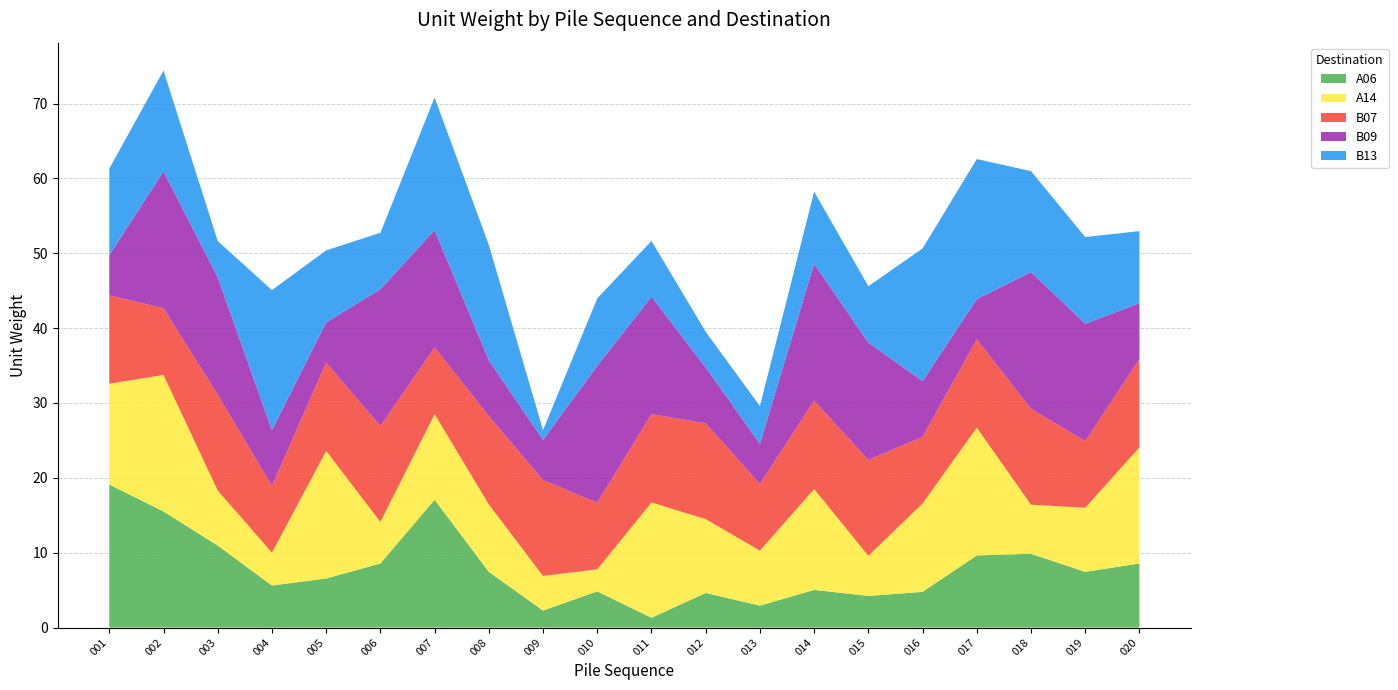

Reading left to right, what are all the values shown in this chart?

A06: 001=19.1	002=15.5	003=11.0	004=5.6	005=6.6	006=8.6	007=17.1	008=7.4	009=2.3	010=4.8	011=1.3	012=4.6	013=2.9	014=5.0	015=4.2	016=4.8	017=9.6	018=9.9	019=7.4	020=8.6
A14: 001=13.5	002=18.2	003=7.3	004=4.4	005=17.0	006=5.6	007=11.4	008=9.0	009=4.6	010=2.9	011=15.4	012=9.9	013=7.3	014=13.5	015=5.4	016=11.8	017=17.1	018=6.6	019=8.6	020=15.5
B07: 001=11.8	002=8.9	003=12.8	004=8.9	005=11.8	006=12.8	007=8.9	008=11.8	009=12.8	010=8.9	011=11.8	012=12.8	013=8.9	014=11.8	015=12.8	016=8.9	017=11.8	018=12.8	019=8.9	020=11.8
B09: 001=5.4	002=18.3	003=15.7	004=7.5	005=5.4	006=18.3	007=15.7	008=7.5	009=5.4	010=18.3	011=15.7	012=7.5	013=5.4	014=18.3	015=15.7	016=7.5	017=5.4	018=18.3	019=15.7	020=7.5
B13: 001=11.6	002=13.5	003=4.8	004=18.7	005=9.6	006=7.5	007=17.7	008=15.4	009=1.3	010=9.0	011=7.5	012=4.8	013=5.0	014=9.6	015=7.5	016=17.7	017=18.7	018=13.5	019=11.6	020=9.6